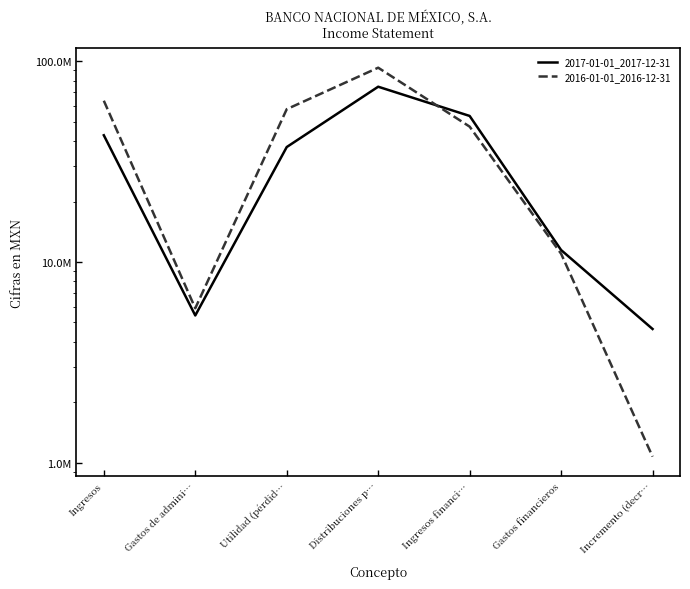

How many intersections are there between 2016-01-01_2016-12-31 and 2017-01-01_2017-12-31?

1